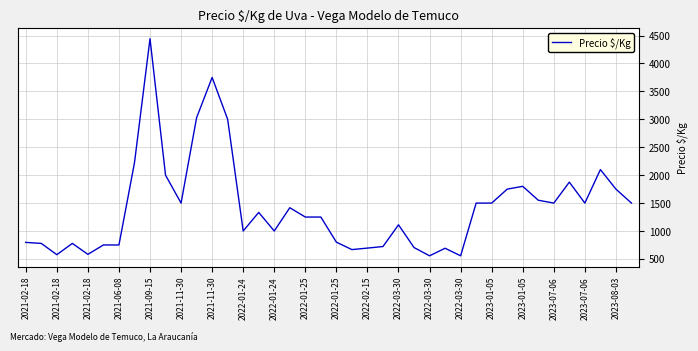

What is the greatest value displayed?

4444